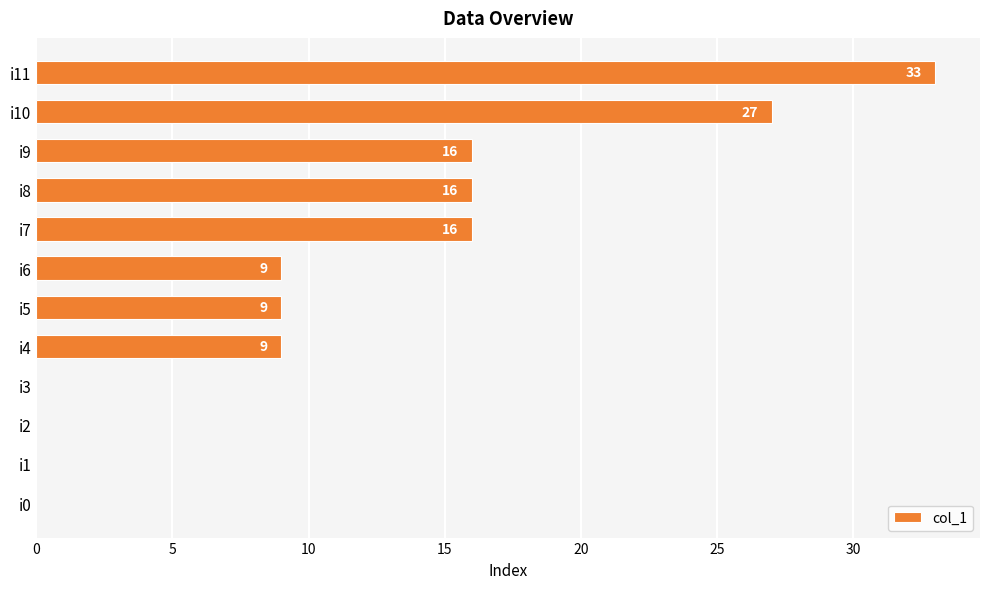

How many distinct data groups are displayed?

1